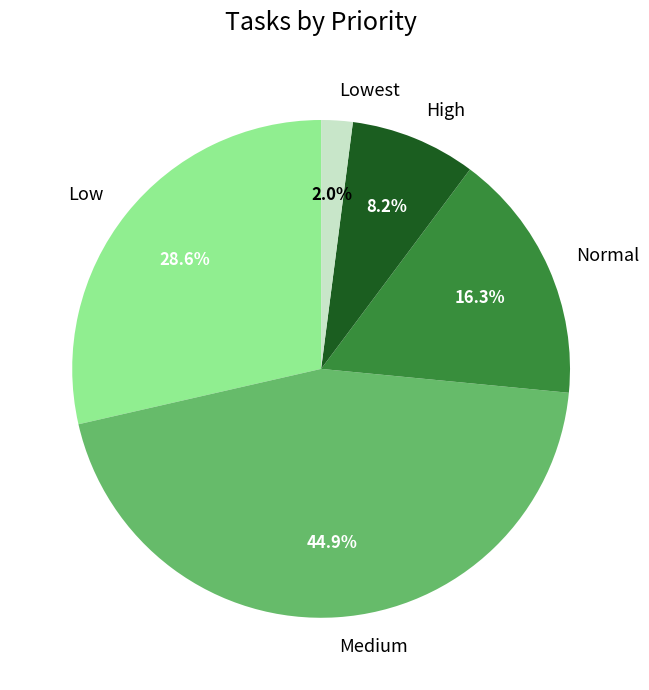

Is it true that Medium is 37% of the pie?

False